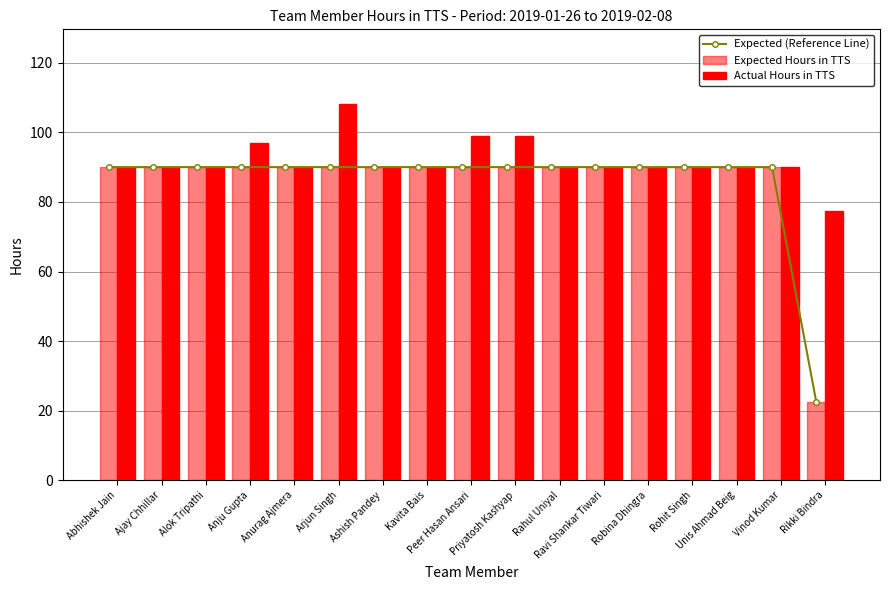

Count the number of data series in this chart.

3